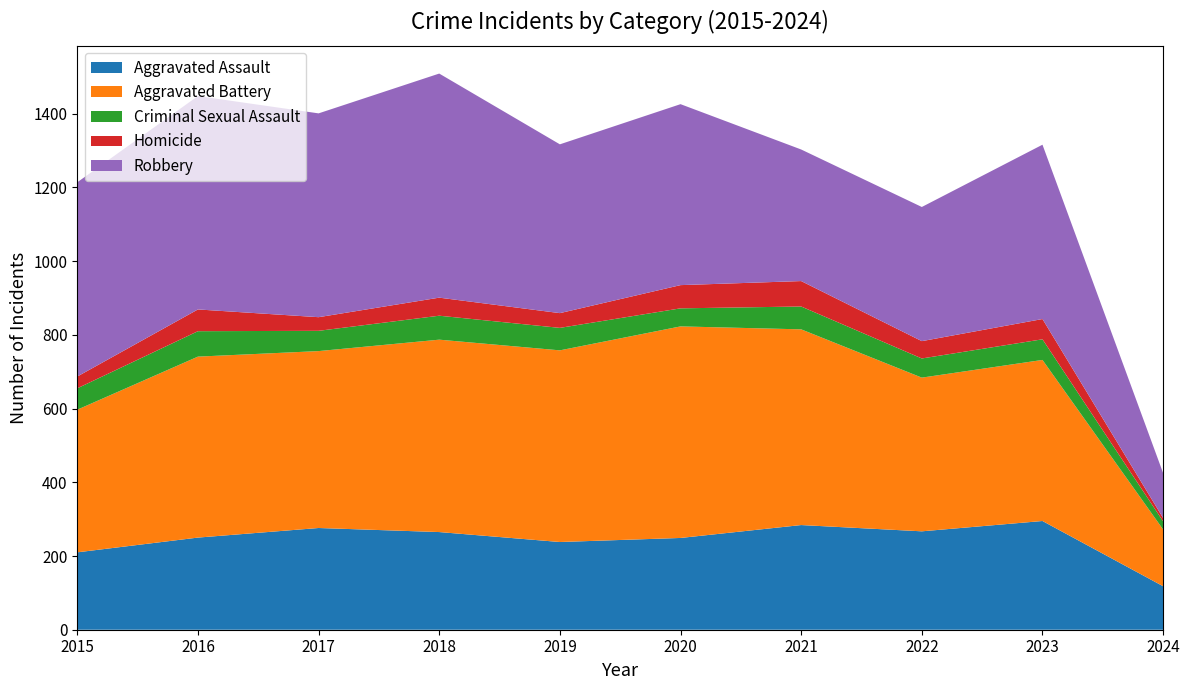

Reading right to left, transcribe all the data shown in this chart.

Aggravated Assault: 2024=118	2023=295	2022=267	2021=284	2020=249	2019=238	2018=265	2017=276	2016=250	2015=210
Aggravated Battery: 2024=154	2023=437	2022=417	2021=531	2020=574	2019=520	2018=522	2017=480	2016=491	2015=387
Criminal Sexual Assault: 2024=22	2023=56	2022=52	2021=62	2020=49	2019=61	2018=65	2017=55	2016=69	2015=58
Homicide: 2024=9	2023=55	2022=47	2021=69	2020=63	2019=40	2018=49	2017=37	2016=59	2015=32
Robbery: 2024=122	2023=473	2022=364	2021=357	2020=491	2019=458	2018=608	2017=553	2016=579	2015=527